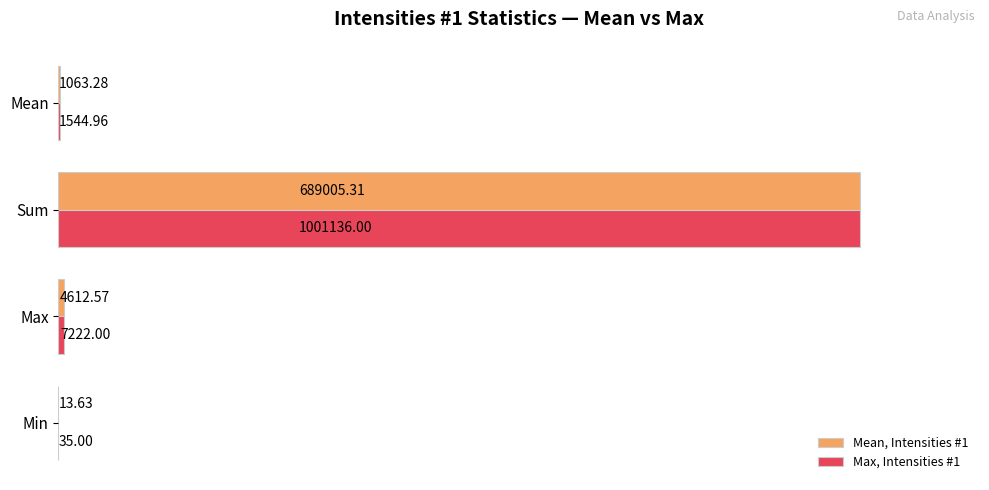

What are all the series names shown in the legend?

Mean, Intensities #1, Max, Intensities #1